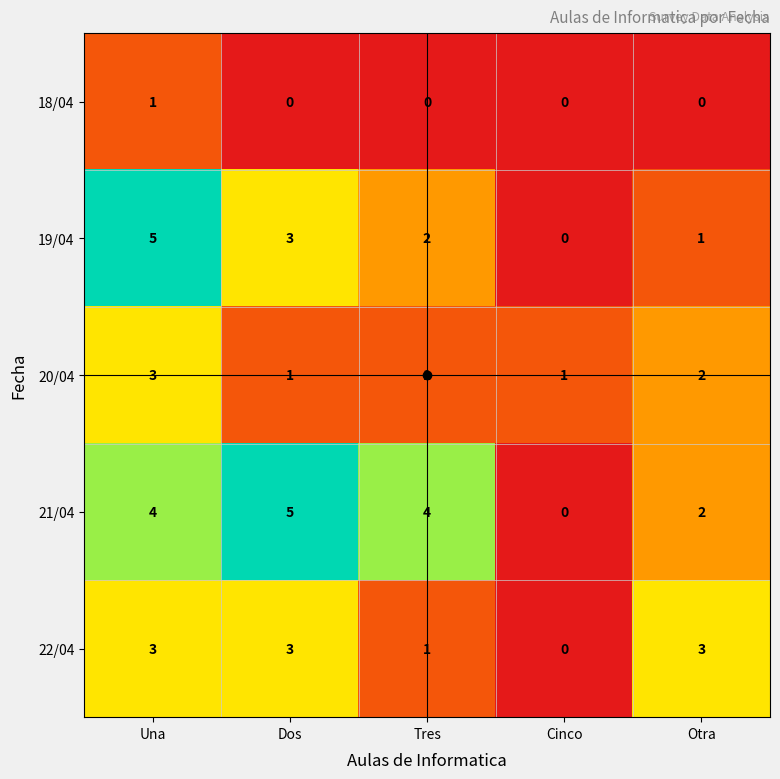

At how many categories does at least one series exceed 2?

4